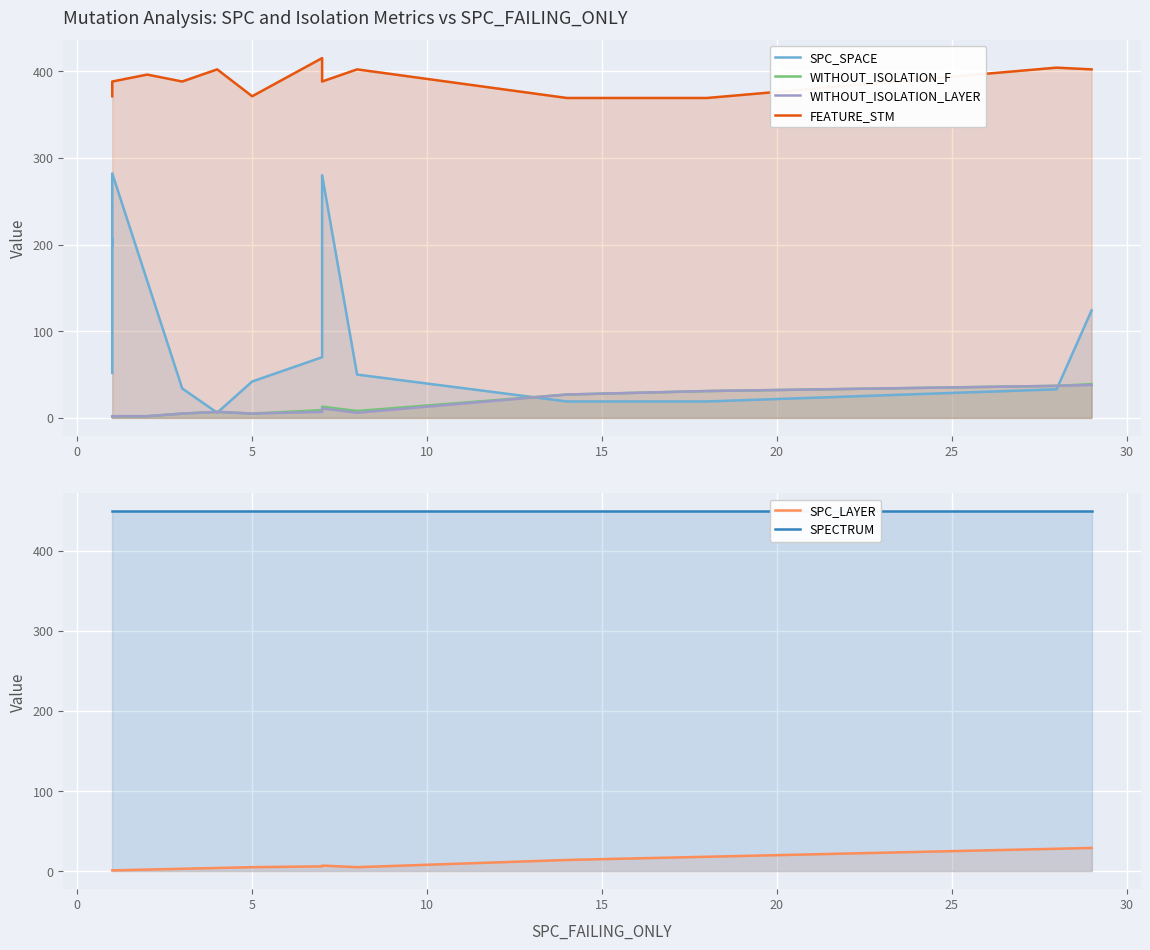

At how many categories does at least one series exceed 313?

15